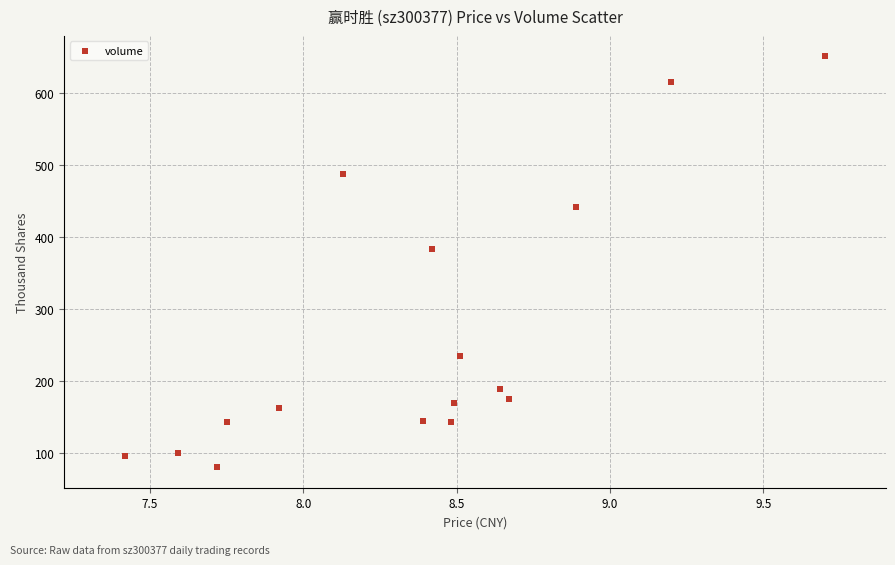

What Y value in the scatter plot is closest to 365?

383.9